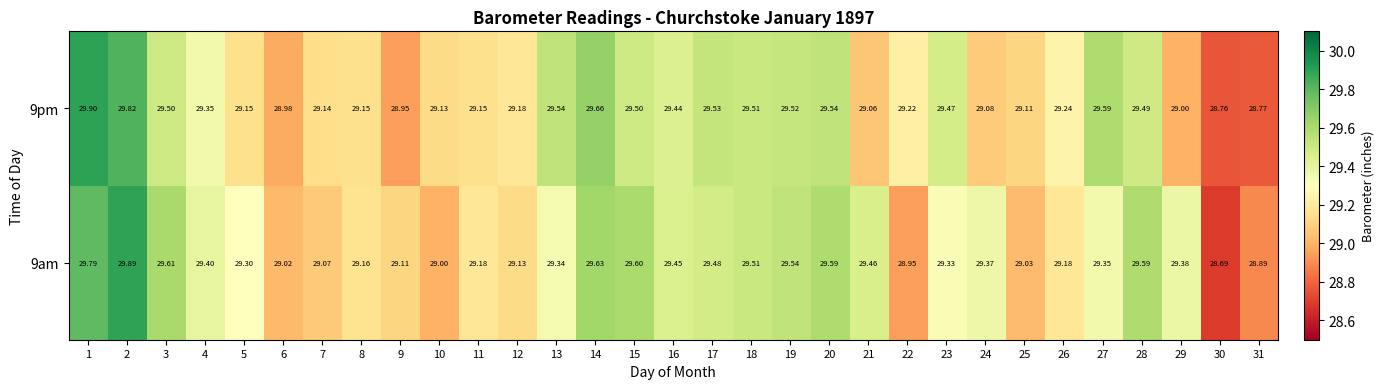

Rank the series by their average value, from highest to lowest.

9am, 9pm